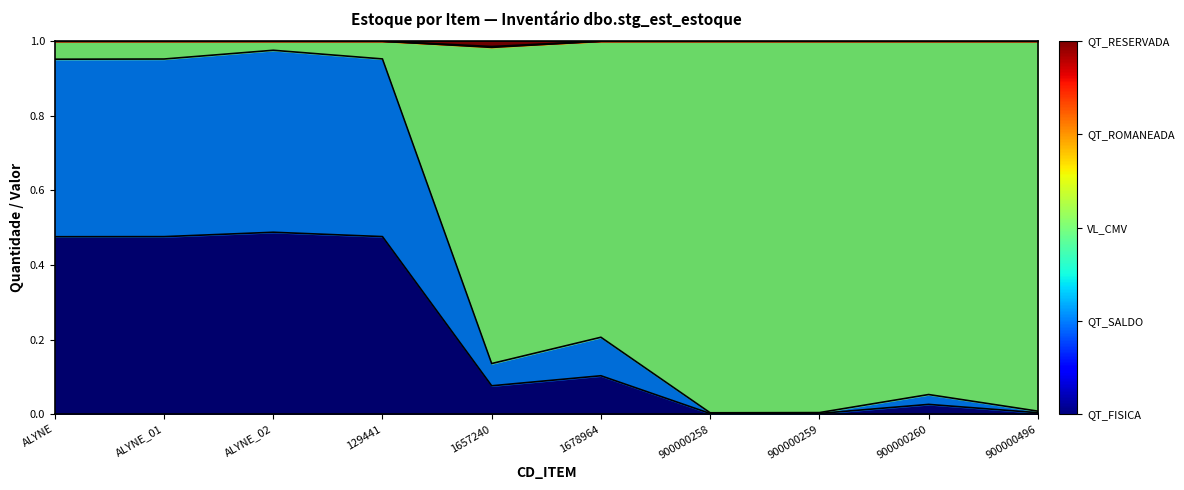

At which category does the chart reach its peak across all series?

ALYNE